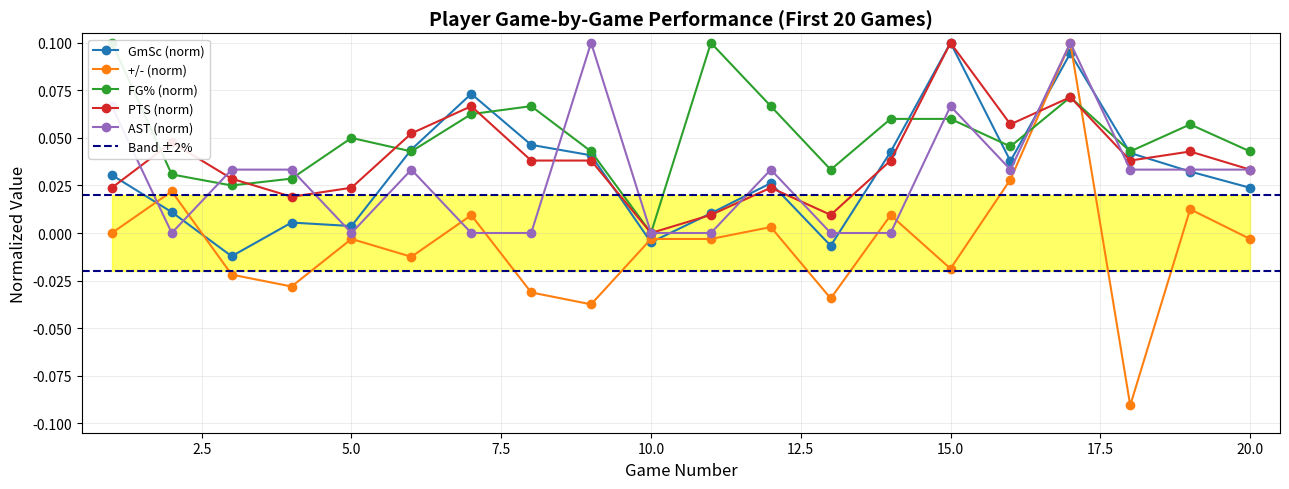

Which category has the highest value in the PTS series?

15